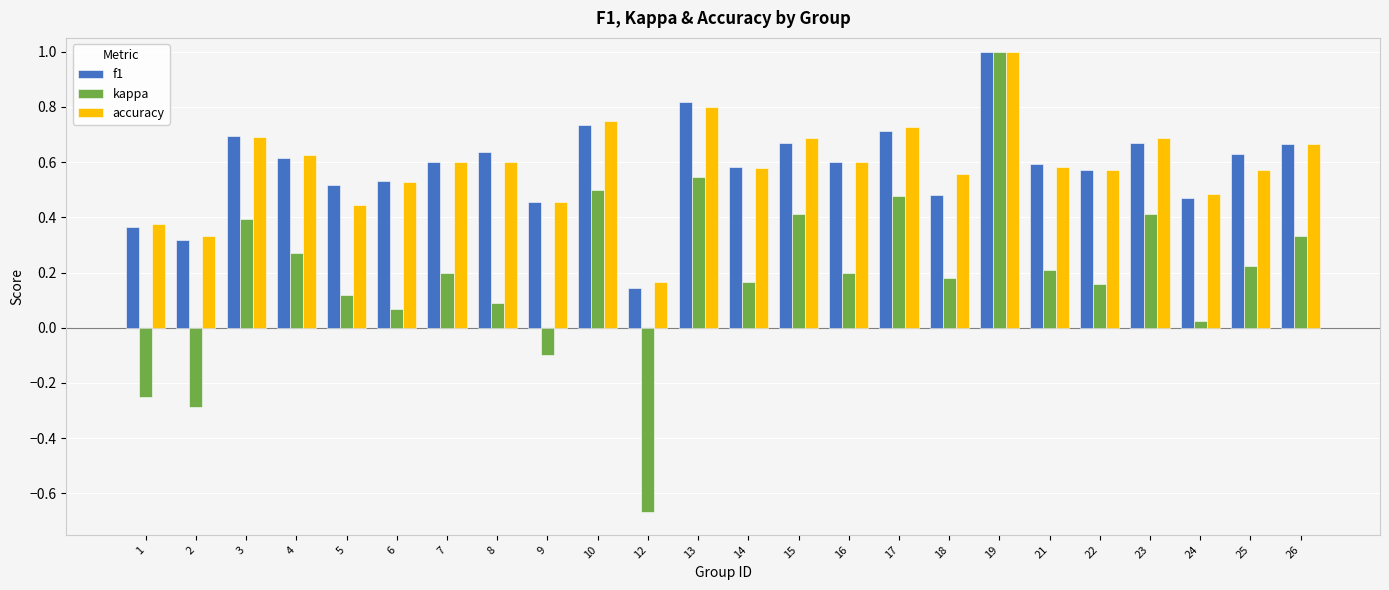

The kappa series shows -0.1 at 9. True or false?

True